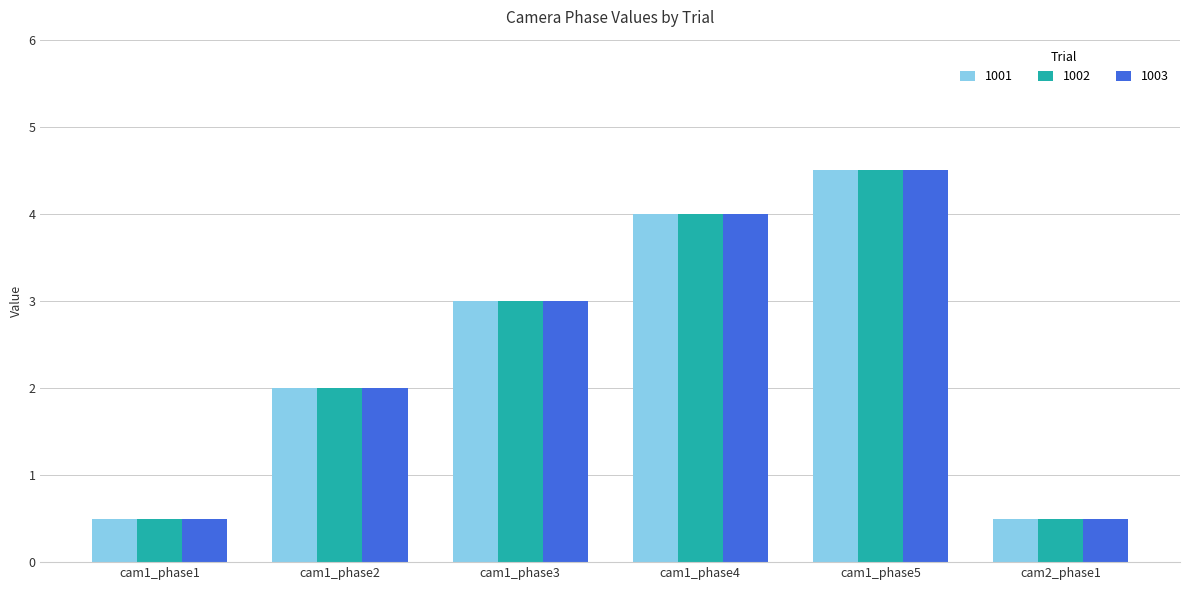

What is the smallest value displayed?

0.5